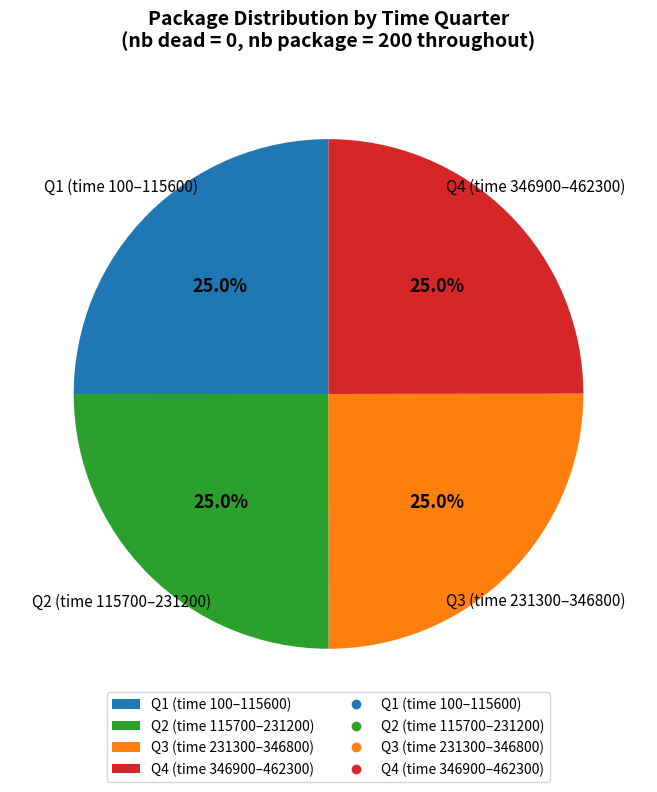

Is there any slice that represents more than half of the pie?

No